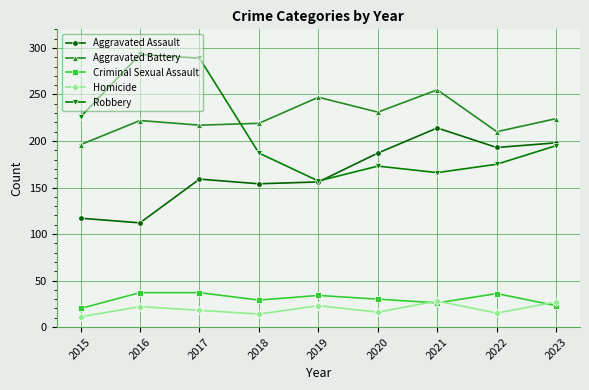

What value does the Homicide series have at 2019?

23